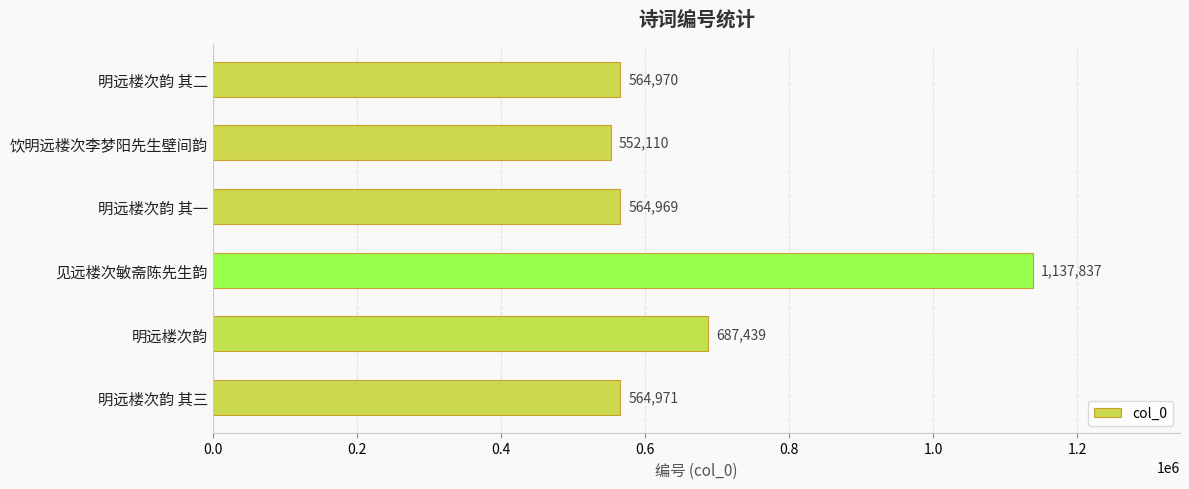

What is the change in value from 明远楼次韵 其一 to 明远楼次韵 其三?

+2